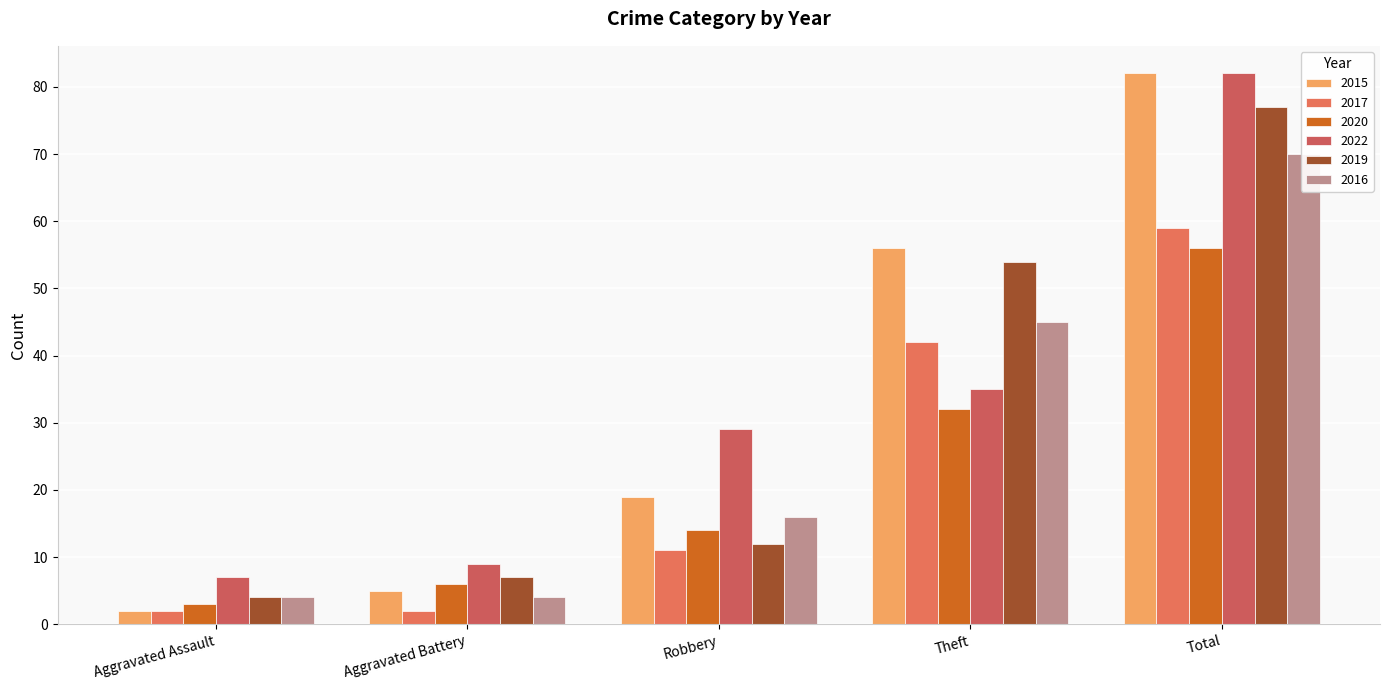

Reading right to left, what are all the values shown in this chart?

2015: Total=82	Theft=56	Robbery=19	Aggravated Battery=5	Aggravated Assault=2
2017: Total=59	Theft=42	Robbery=11	Aggravated Battery=2	Aggravated Assault=2
2020: Total=56	Theft=32	Robbery=14	Aggravated Battery=6	Aggravated Assault=3
2022: Total=82	Theft=35	Robbery=29	Aggravated Battery=9	Aggravated Assault=7
2019: Total=77	Theft=54	Robbery=12	Aggravated Battery=7	Aggravated Assault=4
2016: Total=70	Theft=45	Robbery=16	Aggravated Battery=4	Aggravated Assault=4